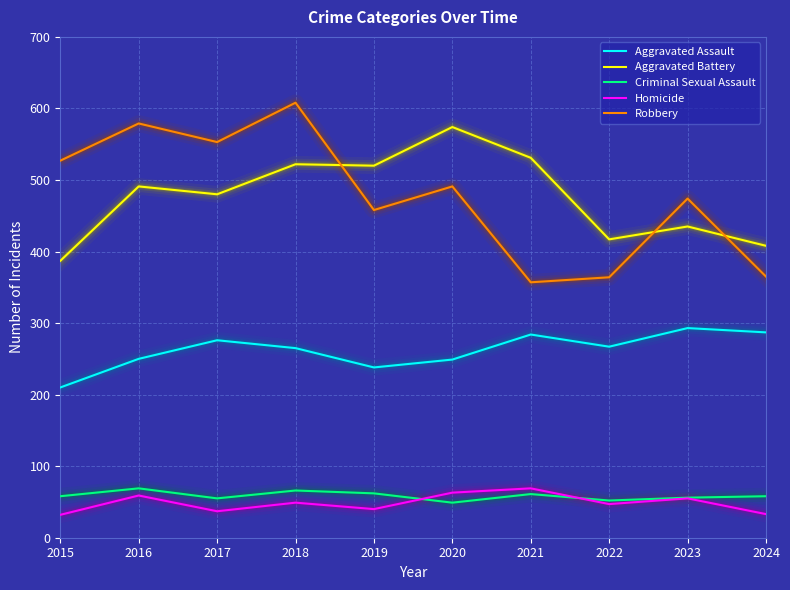

Which series changed the most between 2016 and 2023?

Robbery